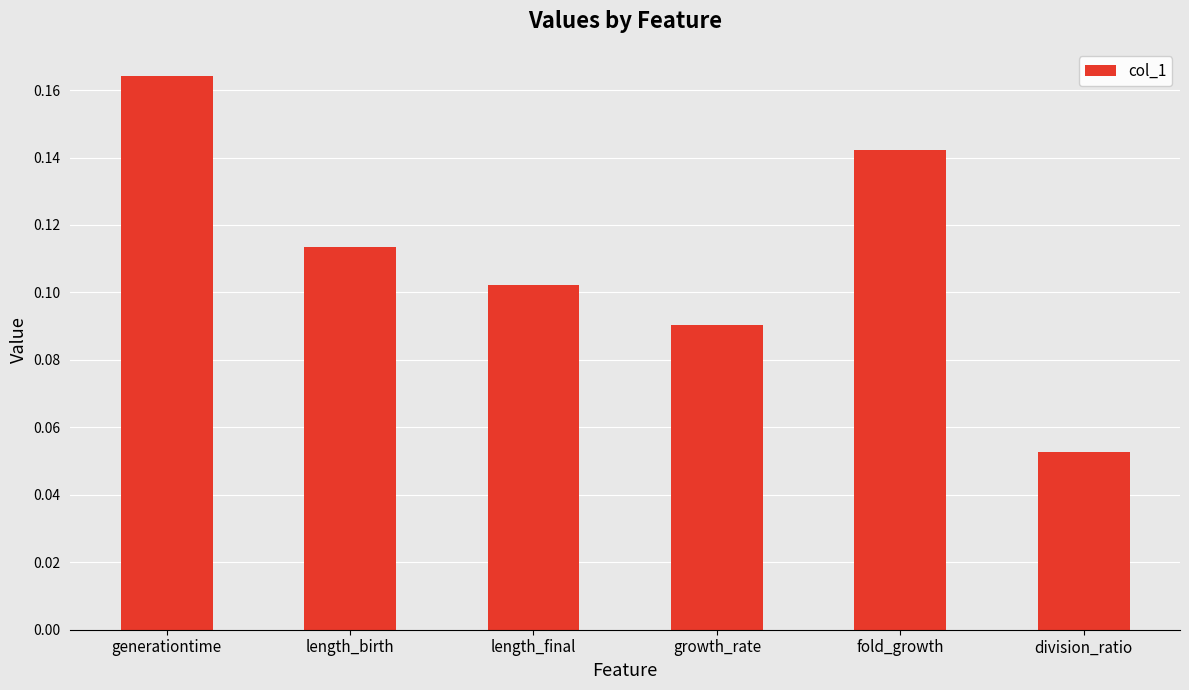

What is the label of the 1st bar from the left?

generationtime